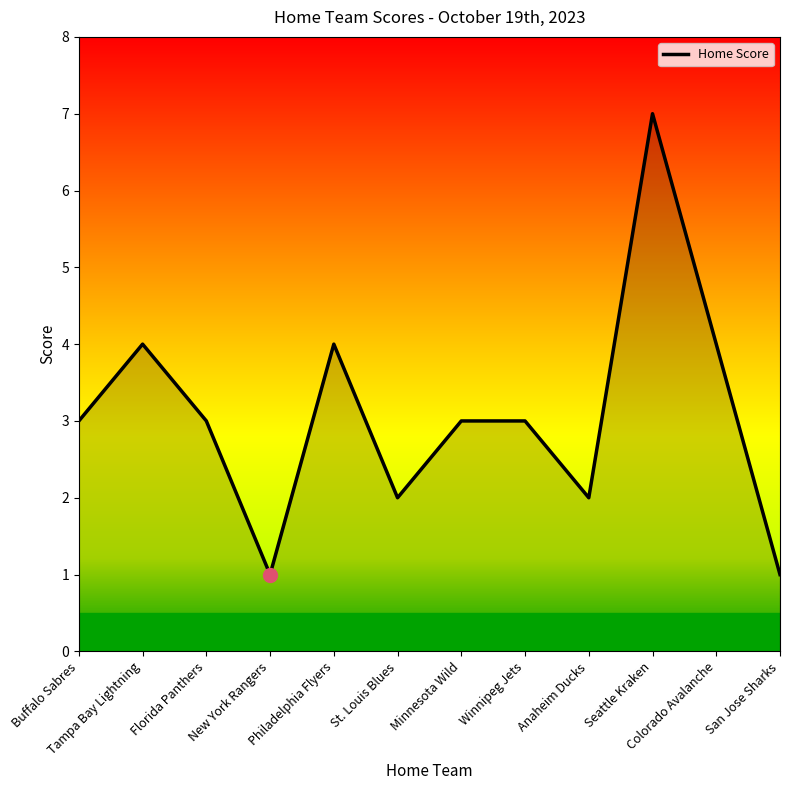

What is the ratio of the value at Minnesota Wild to the value at San Jose Sharks?

3.0